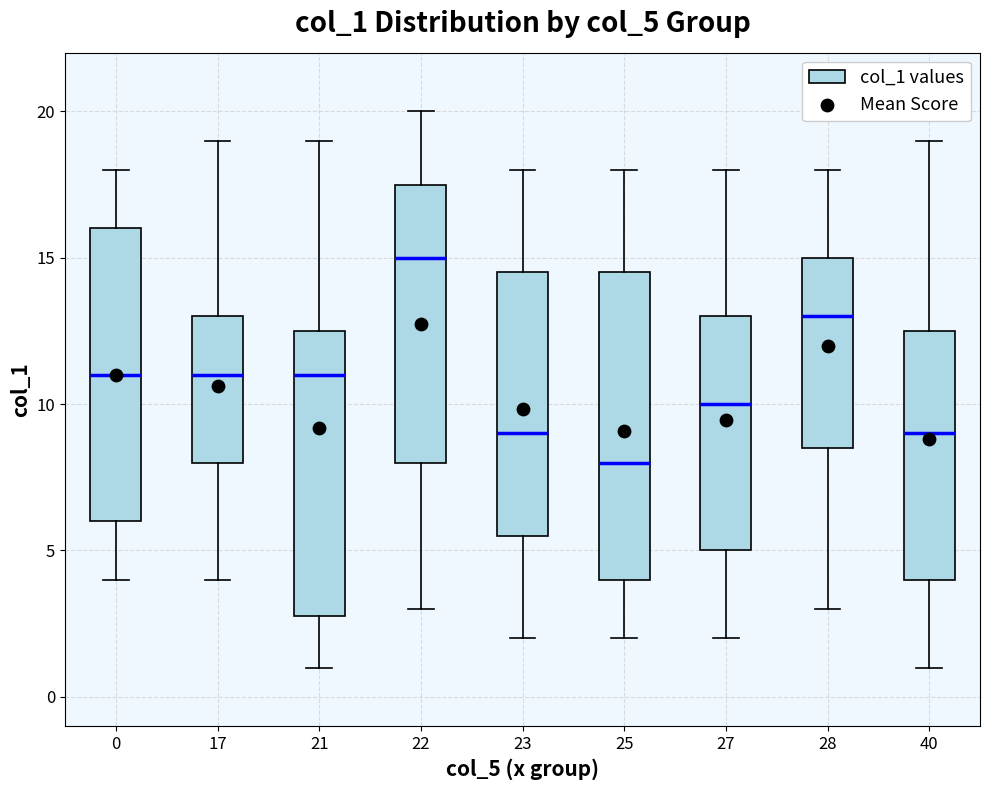

Reading left to right, read every box against the y-axis: the position of its median line, the range the box covers, and the ends of its whiskers. The values are not printed on the chart, so give them approximately, as read against the axis.

0: median 11.0, box 6.0 to 16.0, whiskers 4.0 to 18.0
17: median 11.0, box 8.0 to 13.0, whiskers 4.0 to 19.0
21: median 11.0, box 3.0 to 12.5, whiskers 1.0 to 19.0
22: median 15.0, box 8.0 to 17.5, whiskers 3.0 to 20.0
23: median 9.0, box 5.5 to 14.5, whiskers 2.0 to 18.0
25: median 8.0, box 4.0 to 14.5, whiskers 2.0 to 18.0
27: median 10.0, box 5.0 to 13.0, whiskers 2.0 to 18.0
28: median 13.0, box 8.5 to 15.0, whiskers 3.0 to 18.0
40: median 9.0, box 4.0 to 12.5, whiskers 1.0 to 19.0